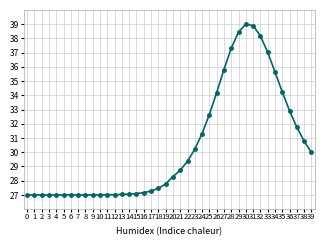

How many series are shown in this chart?

1